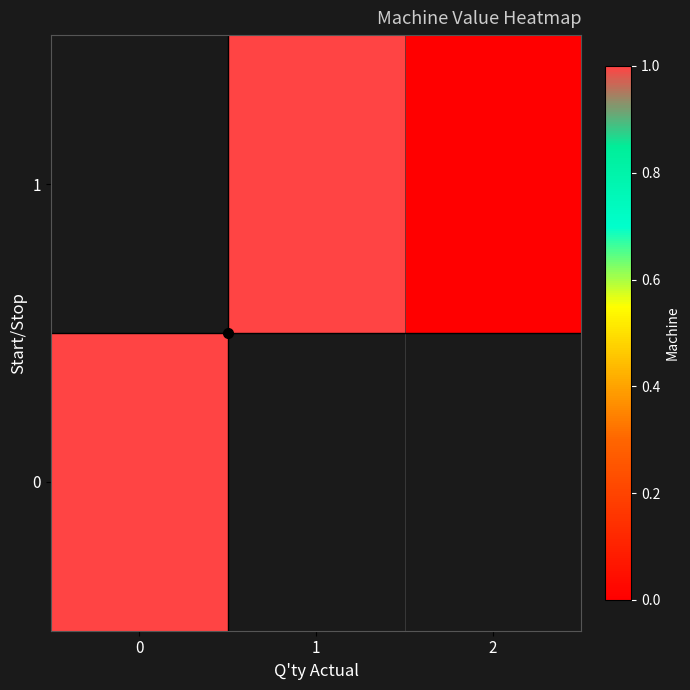

Is the value of 1 at 1 greater than the value of 0 at 1?

No